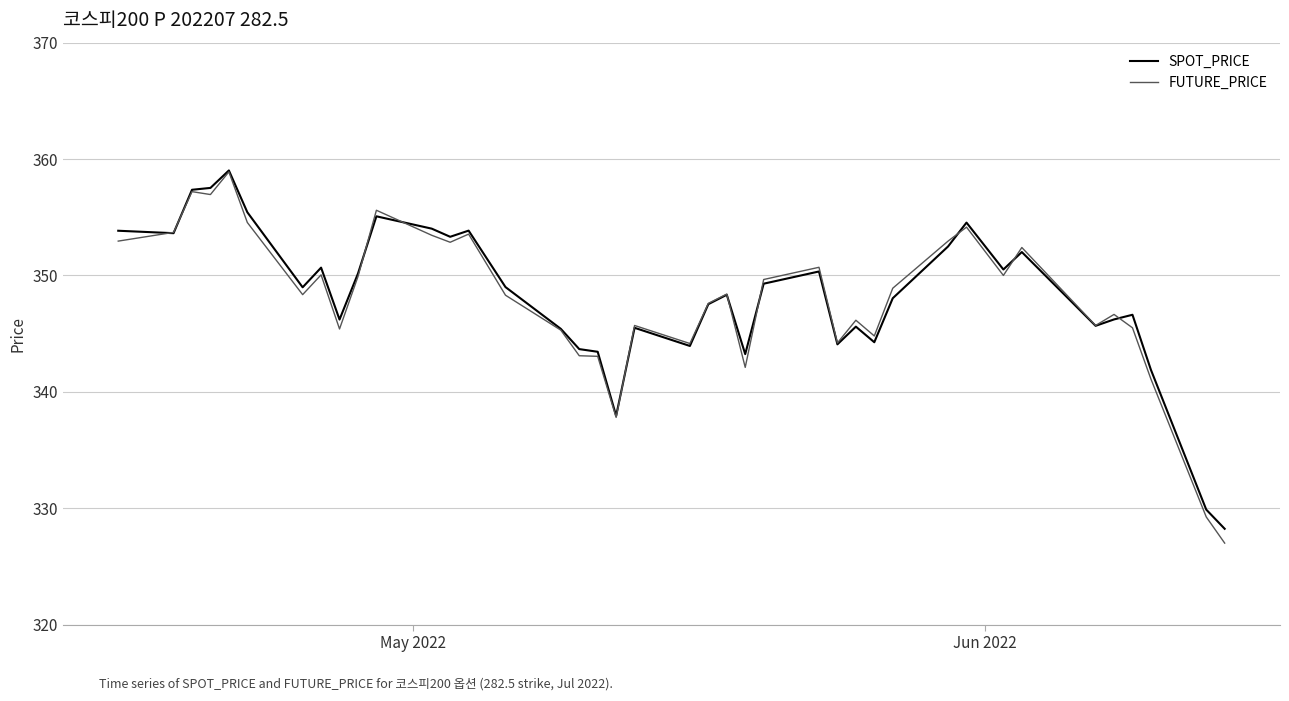

Which series has the largest range (max minus min)?

FUTURE_PRICE